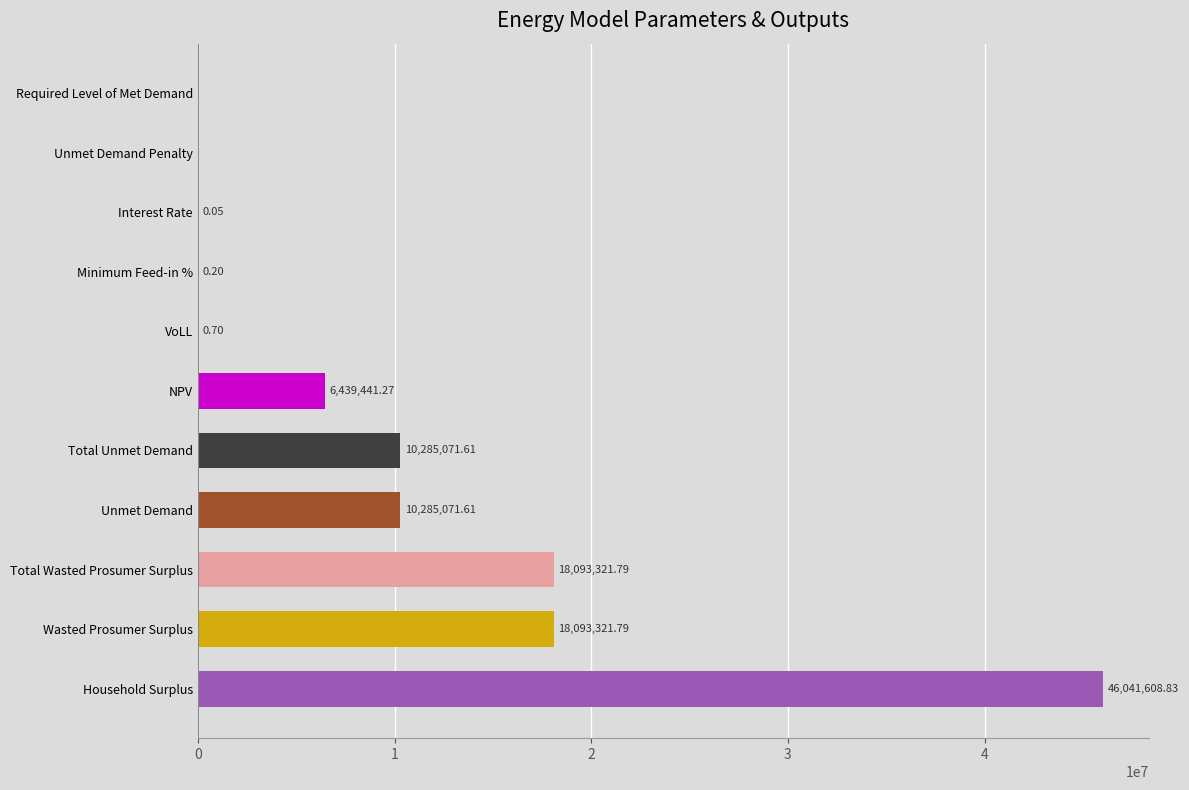

What is the ratio of the value at Unmet Demand to the value at Total Wasted Prosumer Surplus?

0.6